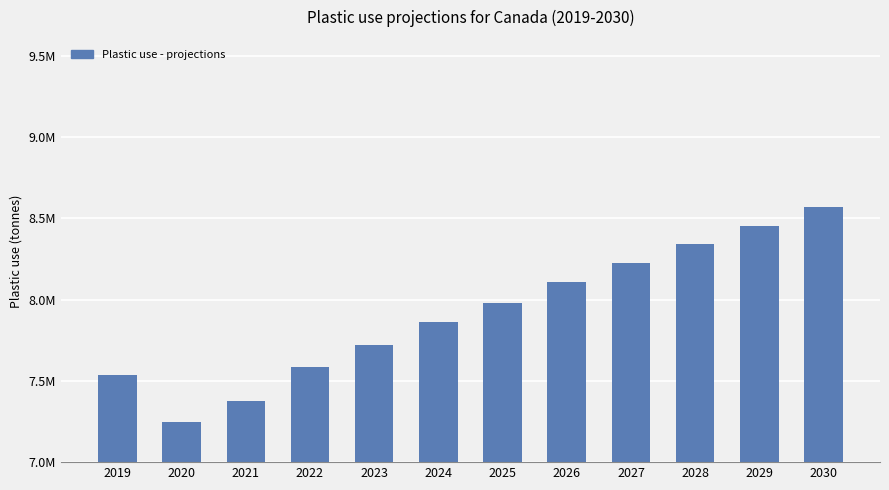

The chart shows a value of 7583900.0 at 2022. True or false?

True